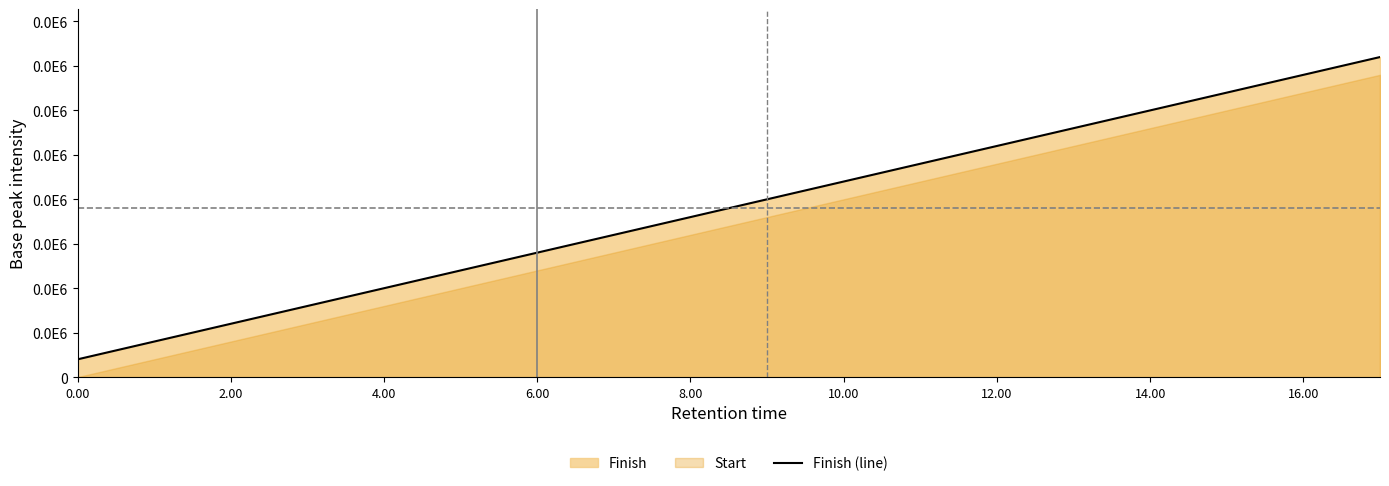

What is the average value?

9500